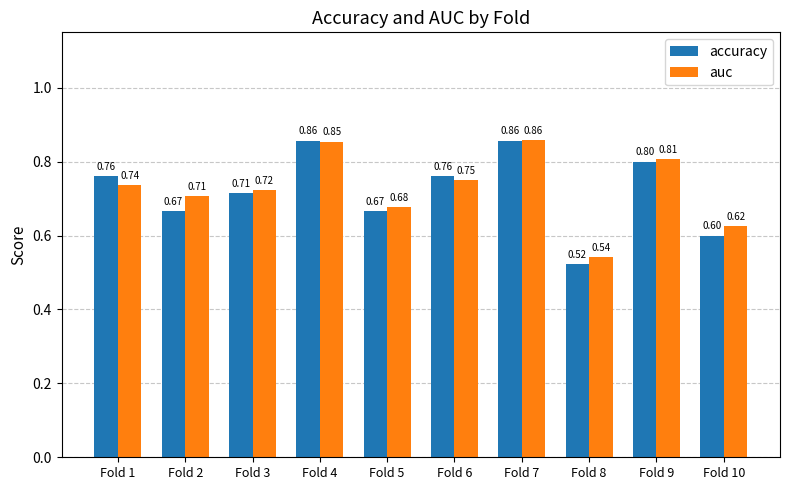

What is the total value across all series at Fold 1?

1.5